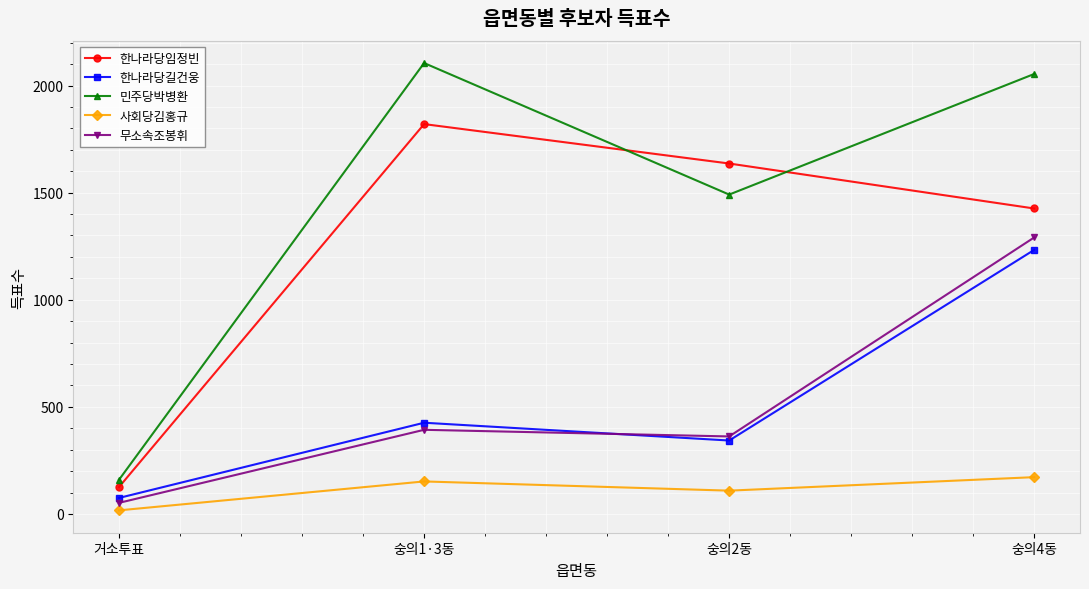

What is the smallest value displayed?

17